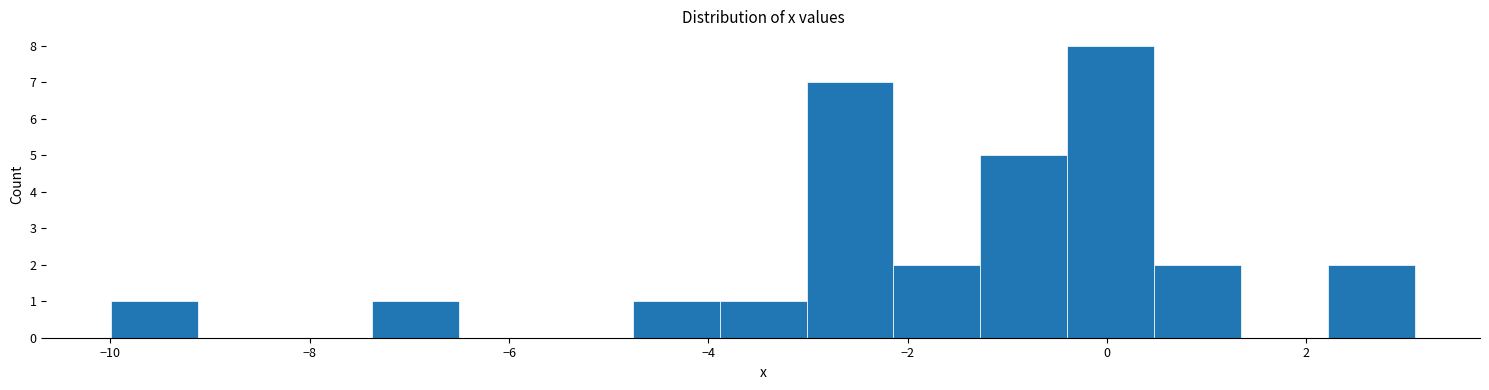

Reading left to right, list every bar in this chart as the range it spans on the x-axis followed by its height. Neither the bar edges nor the heights are printed on the chart, so give them approximately, as read against the axes.

-10.0 to -9.2: 1
-9.2 to -8.2: 0
-8.2 to -7.4: 0
-7.4 to -6.6: 1
-6.6 to -5.6: 0
-5.6 to -4.8: 0
-4.8 to -3.8: 1
-3.8 to -3.0: 1
-3.0 to -2.2: 7
-2.2 to -1.2: 2
-1.2 to -0.4: 5
-0.4 to 0.4: 8
0.4 to 1.4: 2
1.4 to 2.2: 0
2.2 to 3.0: 2